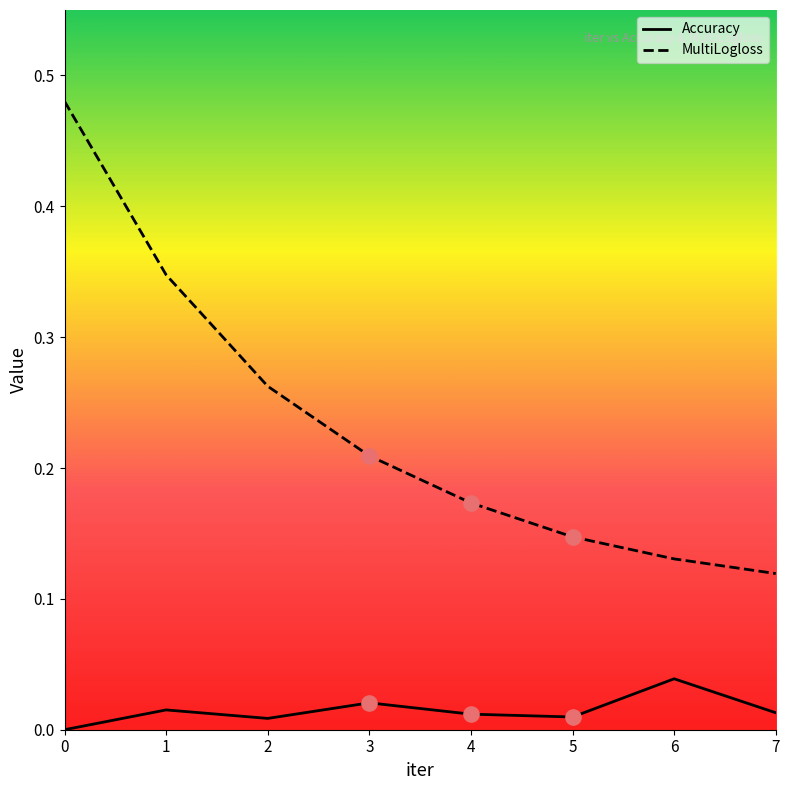

Is the value of Accuracy at 4 greater than the value of MultiLogloss at 7?

No